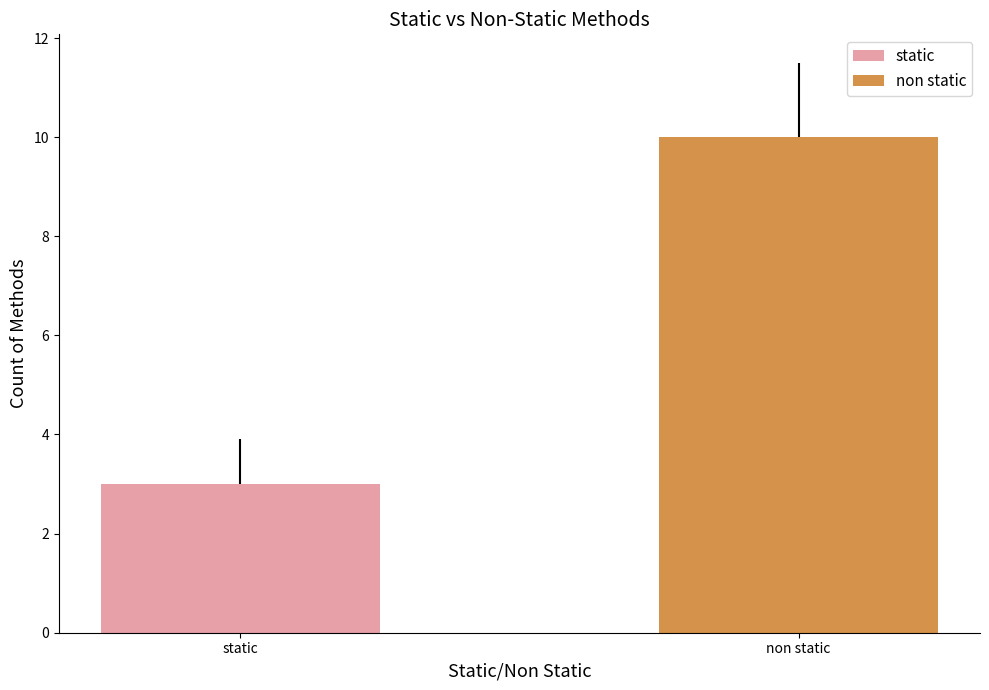

How many data points are less than 10?

1